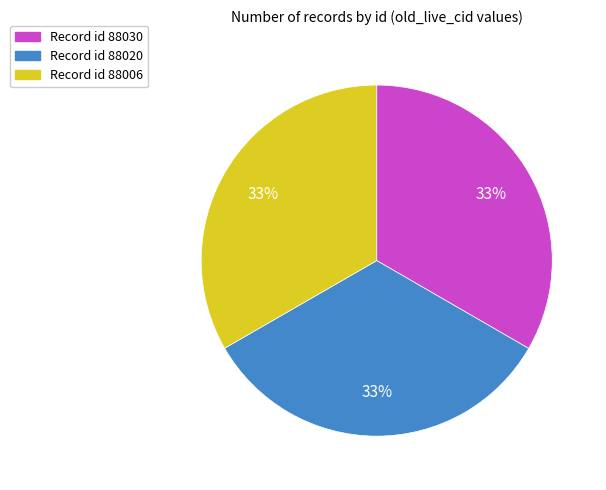

Is there a majority slice in this chart?

No